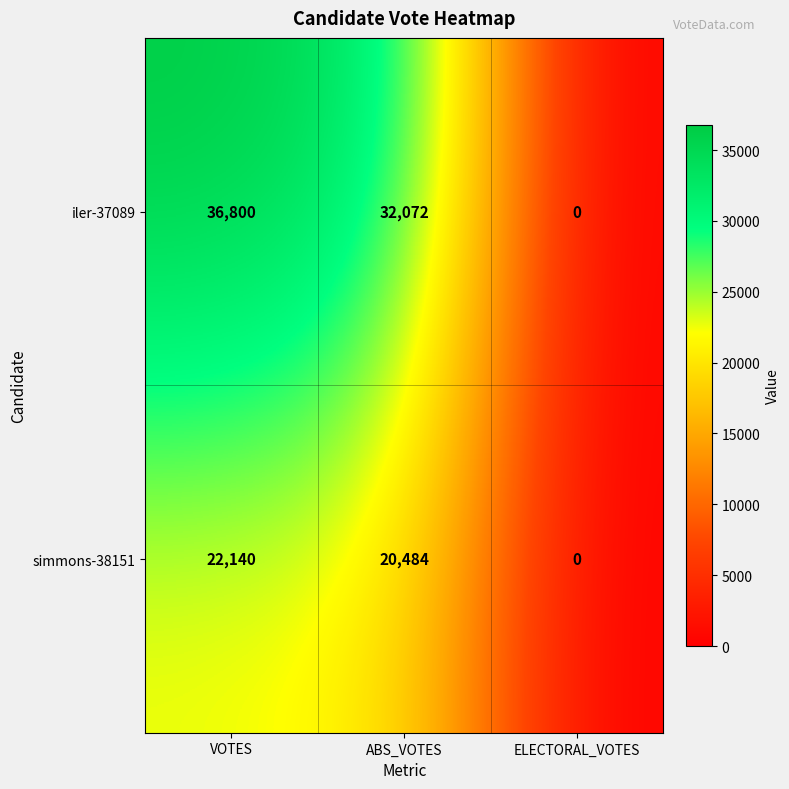

At how many categories does at least one series exceed 12893?

2